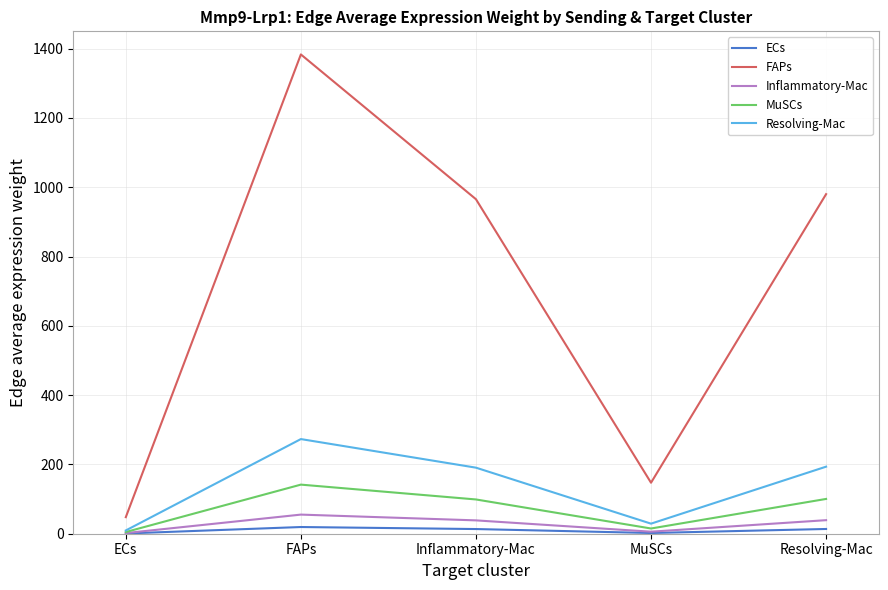

At Resolving-Mac, list the series in order from largest to smallest.

FAPs, Resolving-Mac, MuSCs, Inflammatory-Mac, ECs